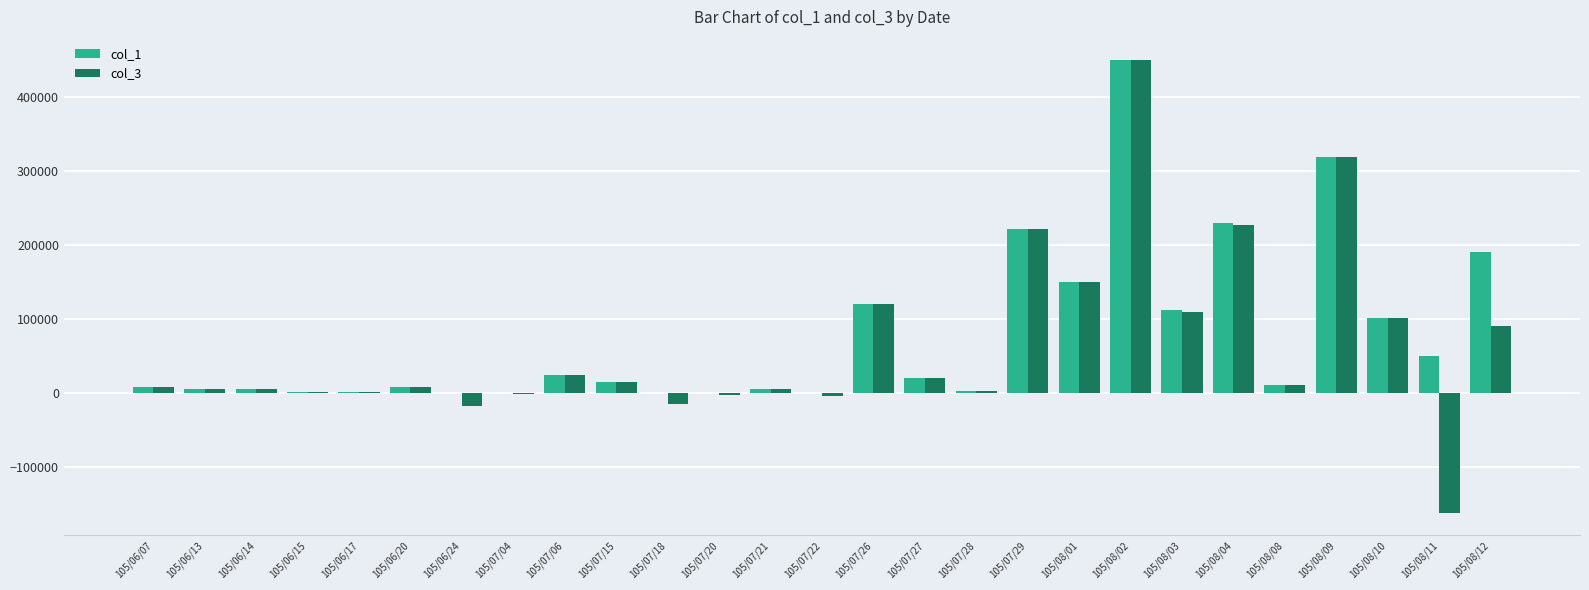

Is the value of col_1 at 105/08/03 greater than the value of col_3 at 105/06/14?

Yes